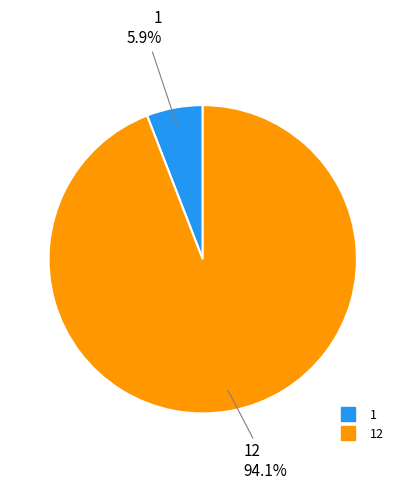

Is there any slice that represents more than half of the pie?

Yes